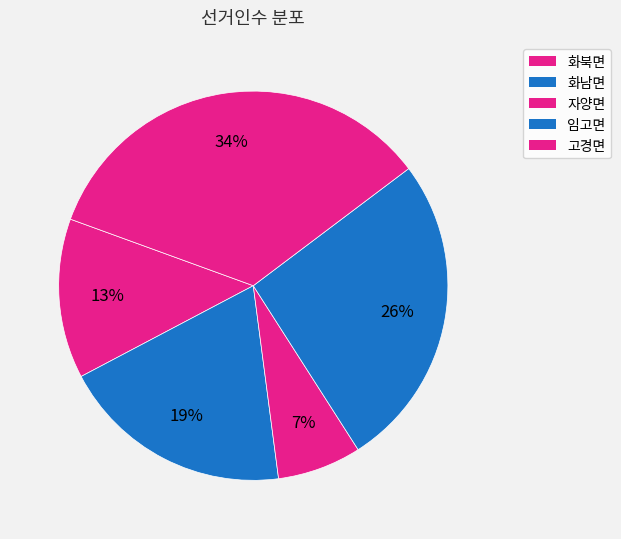

Does 화북면 account for over 50% of the chart?

No